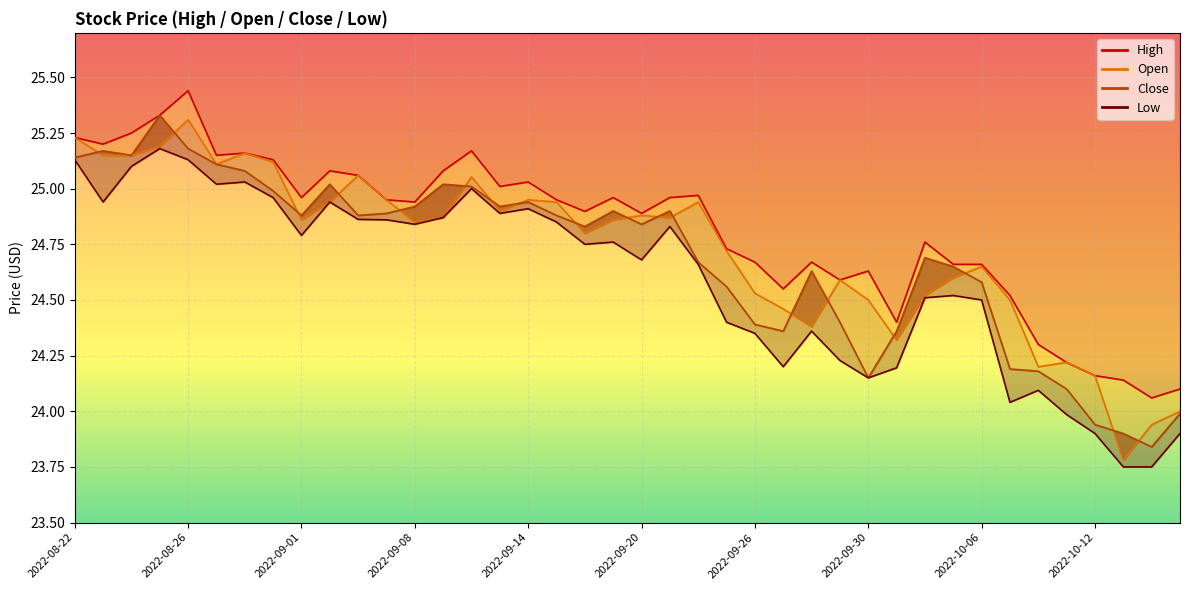

What is the spread (max minus min) of values at 2022-08-23?

0.3